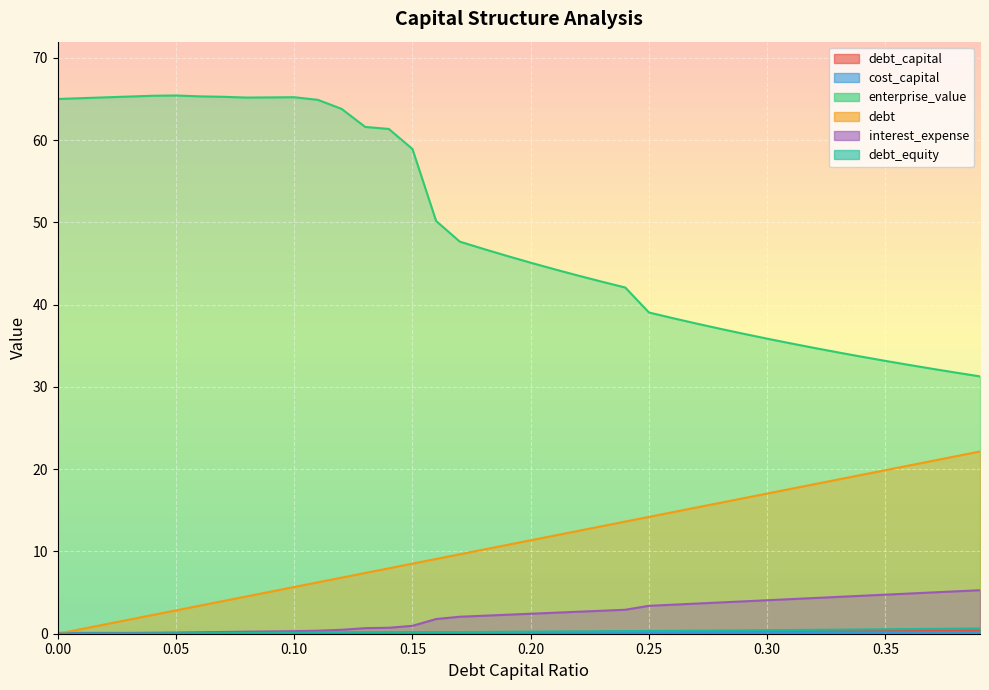

How many values in the enterprise_value series are below 45?

19